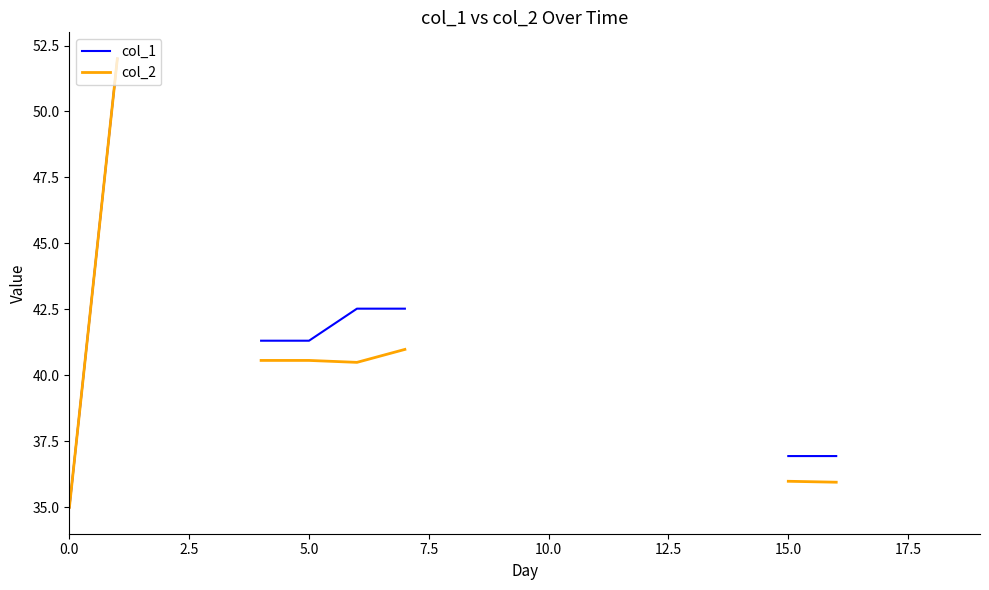

What is the difference between the maximum and minimum values in the col_1 series?

17.0